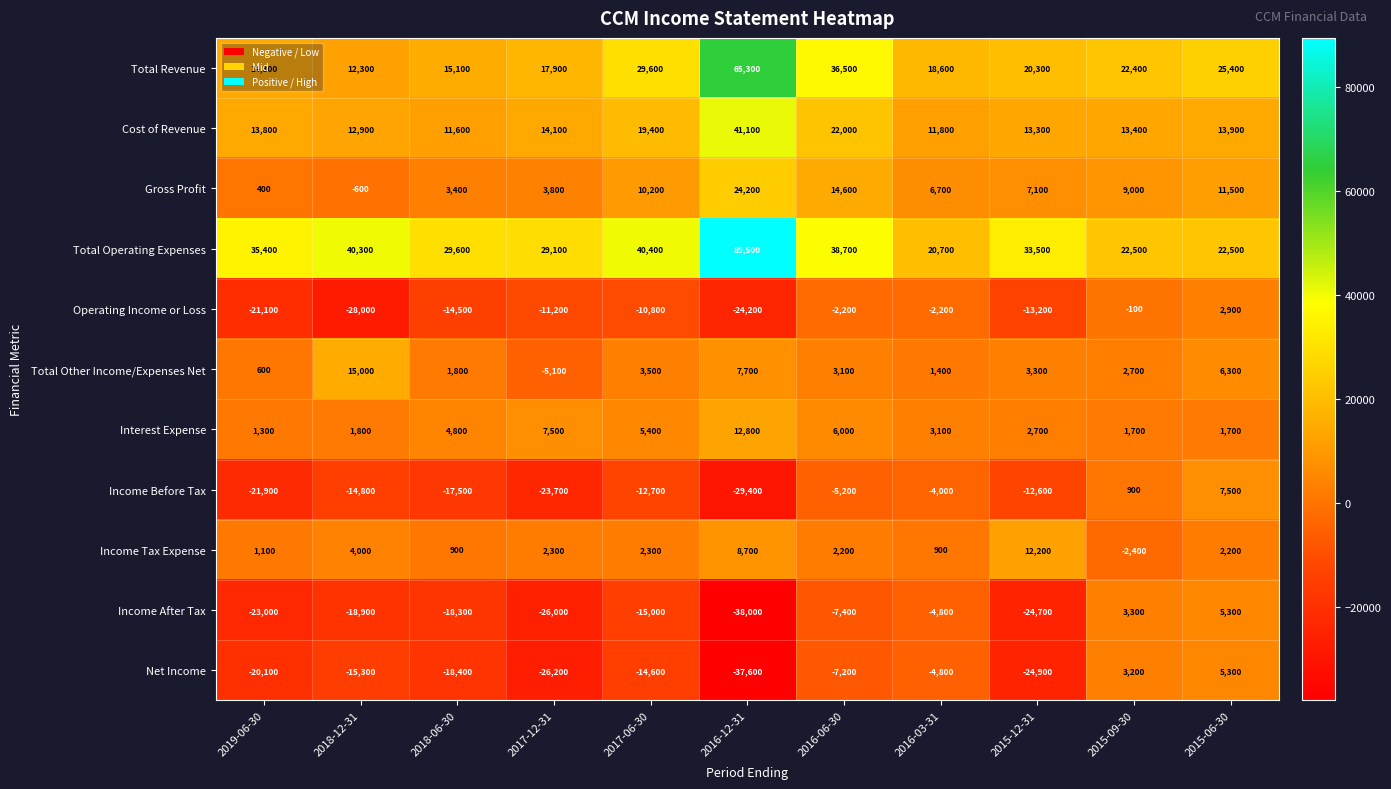

What is the maximum value shown in the chart?

89500